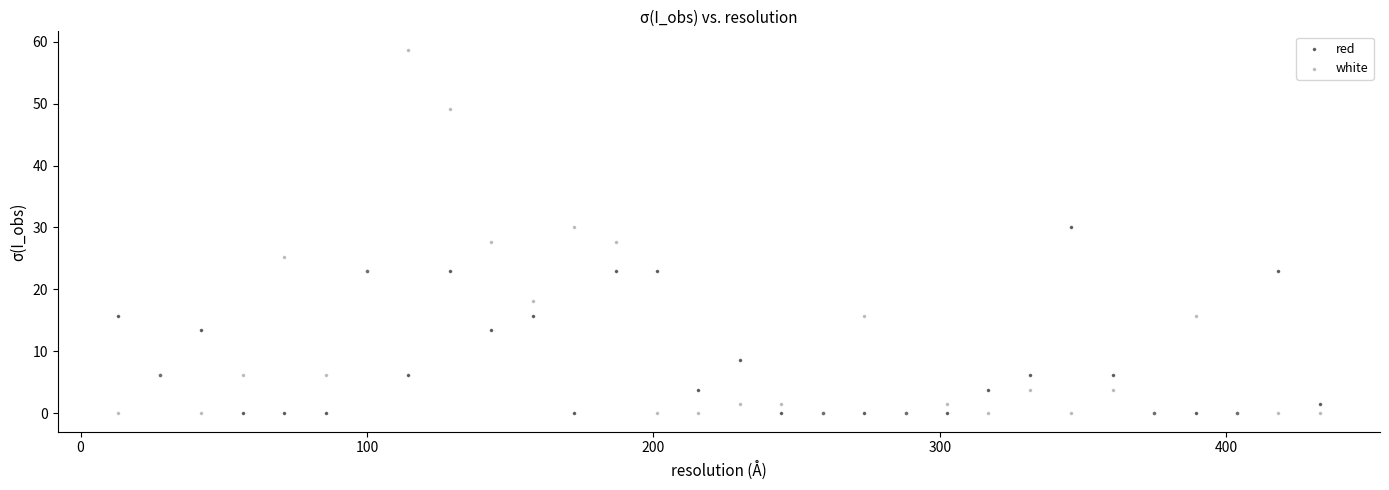

What are all the series names shown in the legend?

red, white